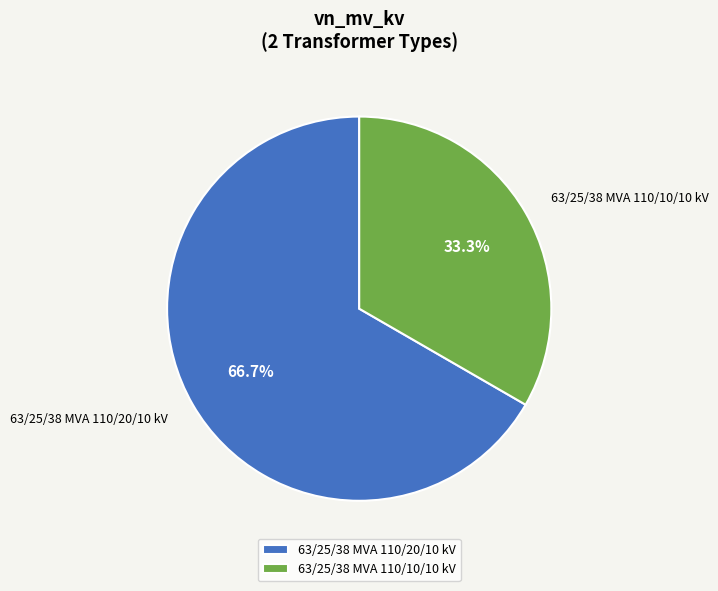

Which has a higher value, 63/25/38 MVA 110/10/10 kV or 63/25/38 MVA 110/20/10 kV?

63/25/38 MVA 110/20/10 kV